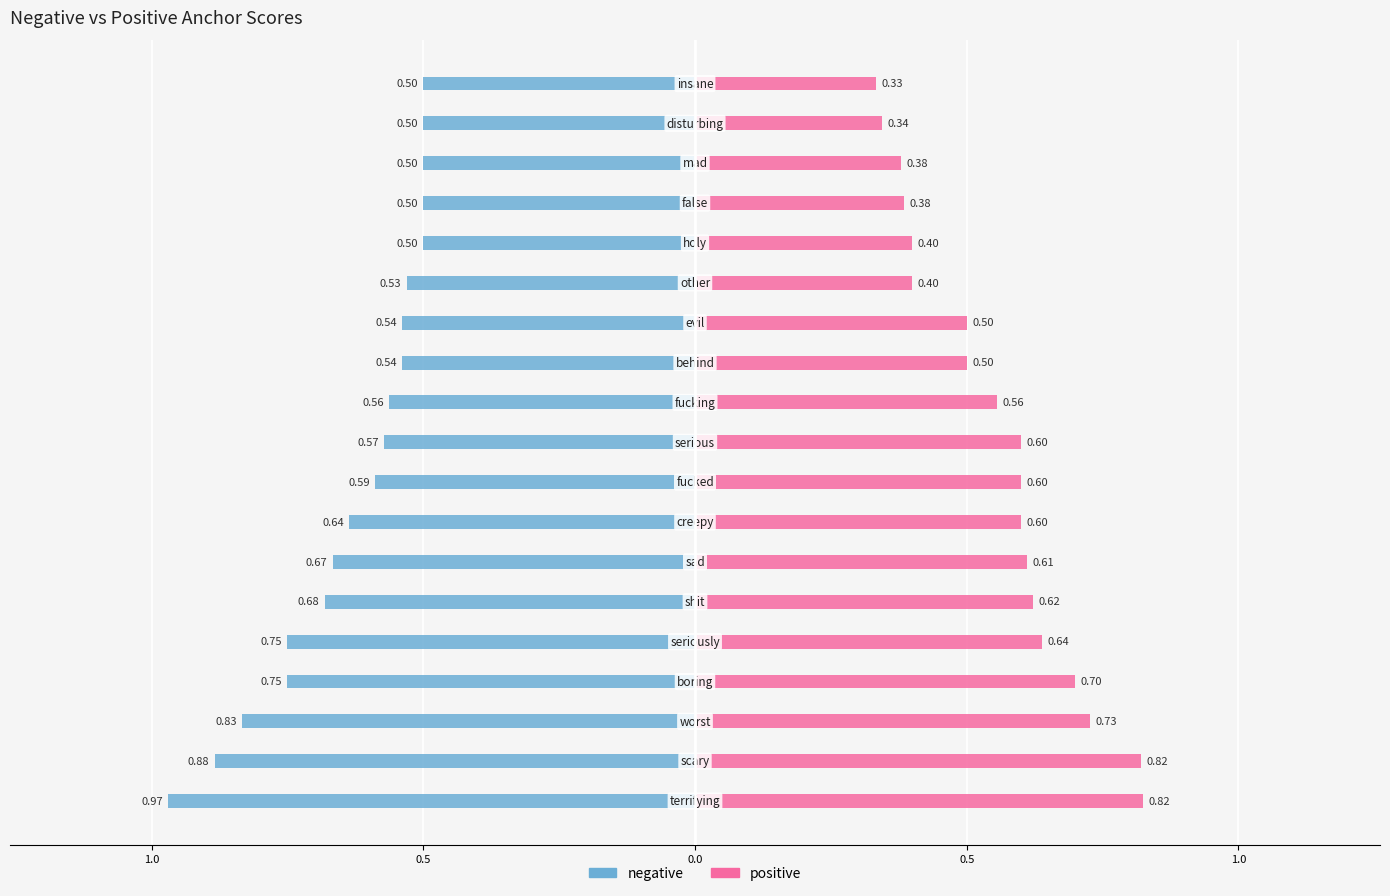

Between 14 and 1.0, which is larger?

14